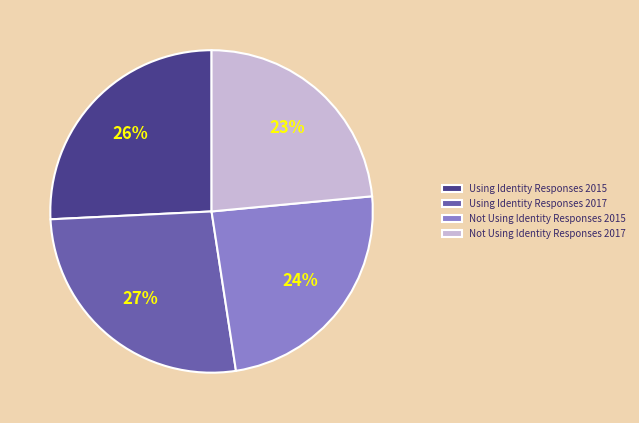

How many segments does this pie chart have?

4